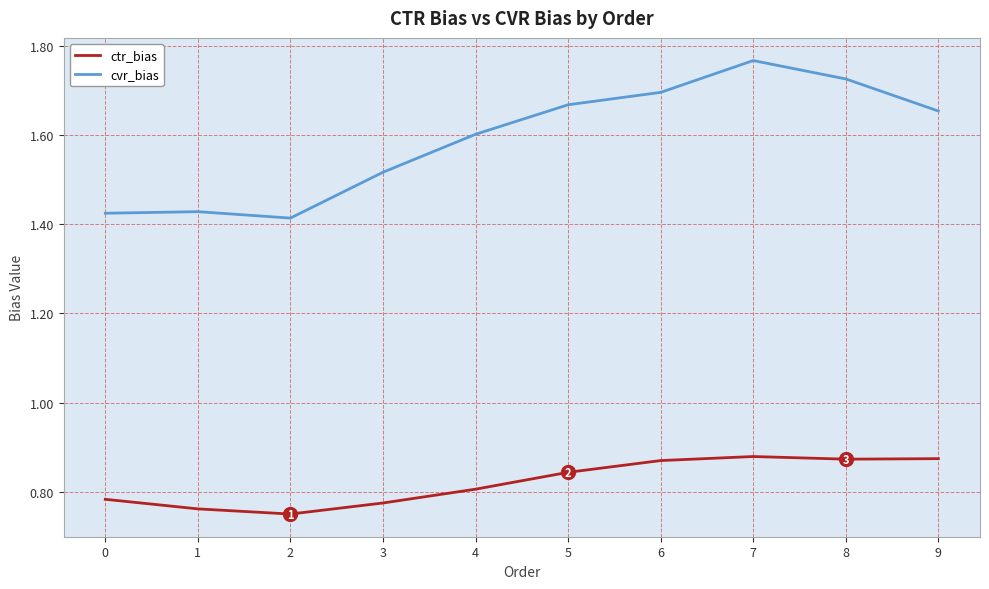

Rank the series by their maximum value, from highest to lowest.

cvr_bias, ctr_bias